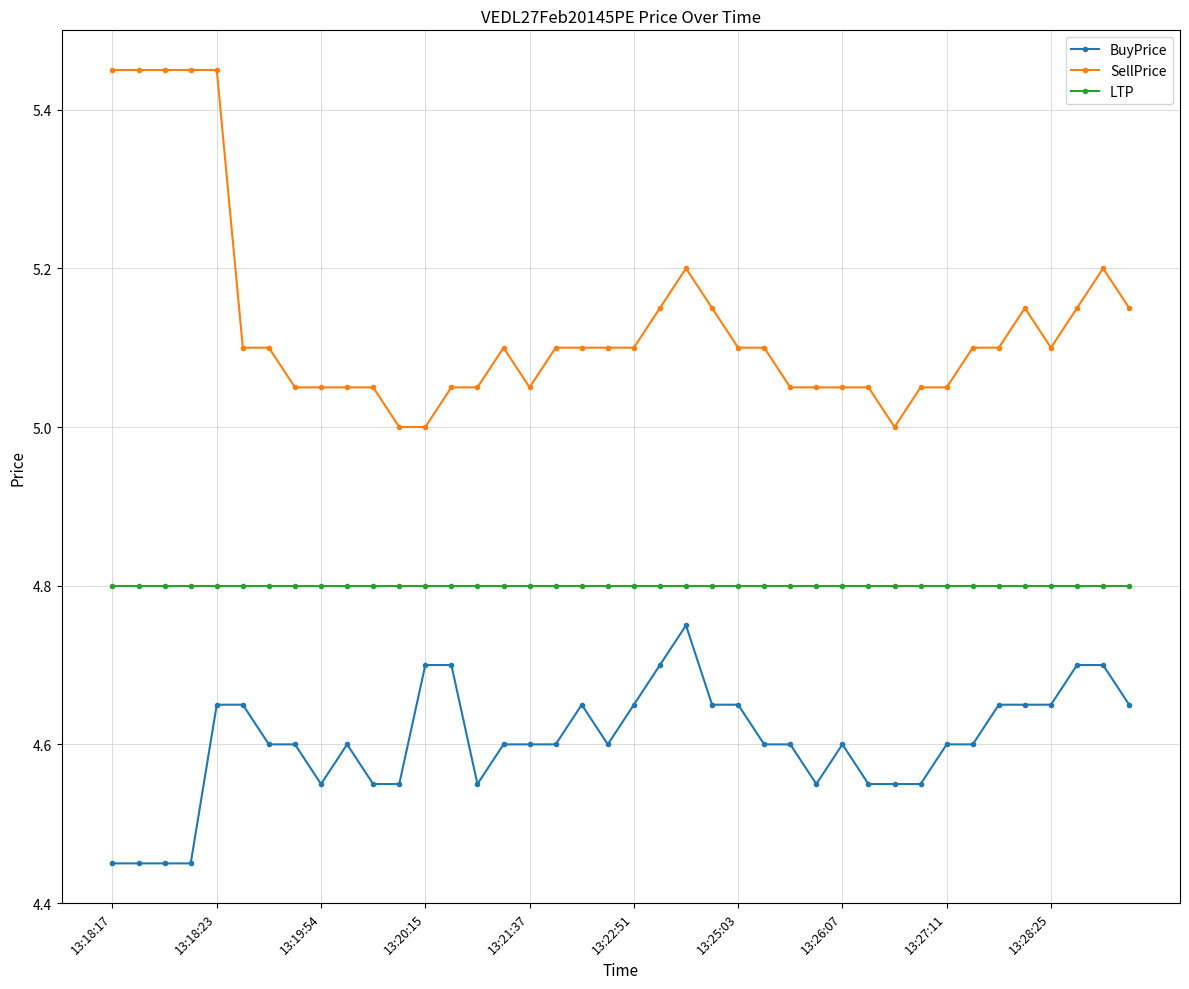

True or false: BuyPrice and SellPrice cross at least once.

False